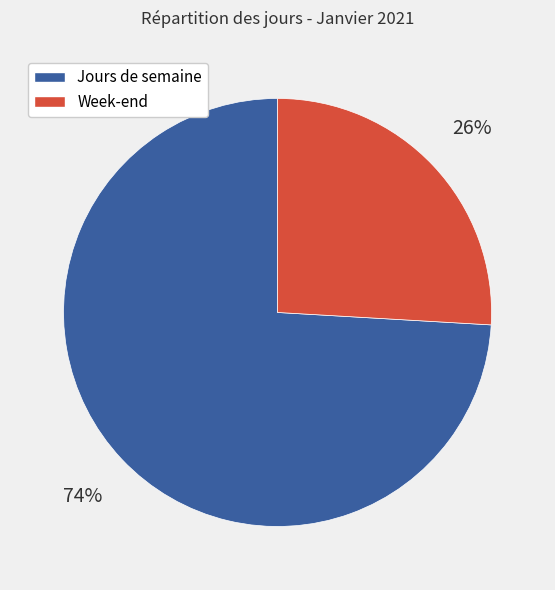

To the nearest percent, what is the average slice percentage?

50%